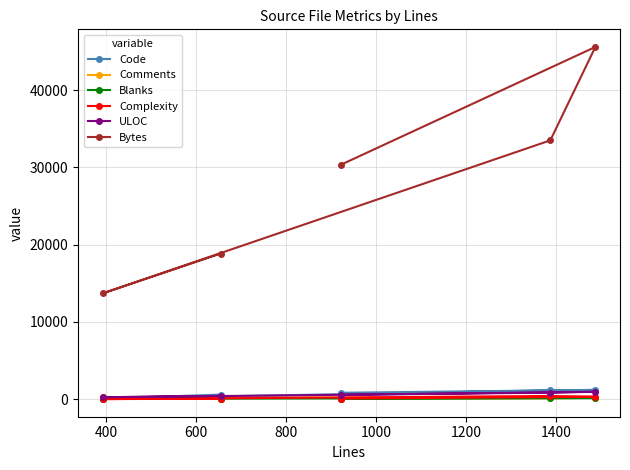

What is the greatest value displayed?

45574